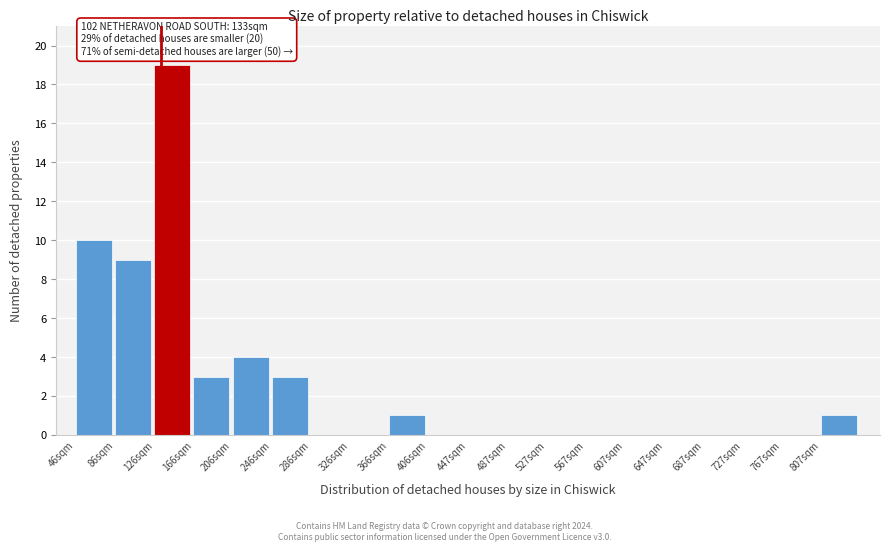

Reading left to right, transcribe all the data shown in this chart.

46sqm=10	86sqm=9	126sqm=19	166sqm=3	206sqm=4	246sqm=3	286sqm=0	326sqm=0	366sqm=1	406sqm=0	447sqm=0	487sqm=0	527sqm=0	567sqm=0	607sqm=0	647sqm=0	687sqm=0	727sqm=0	767sqm=0	807sqm=1